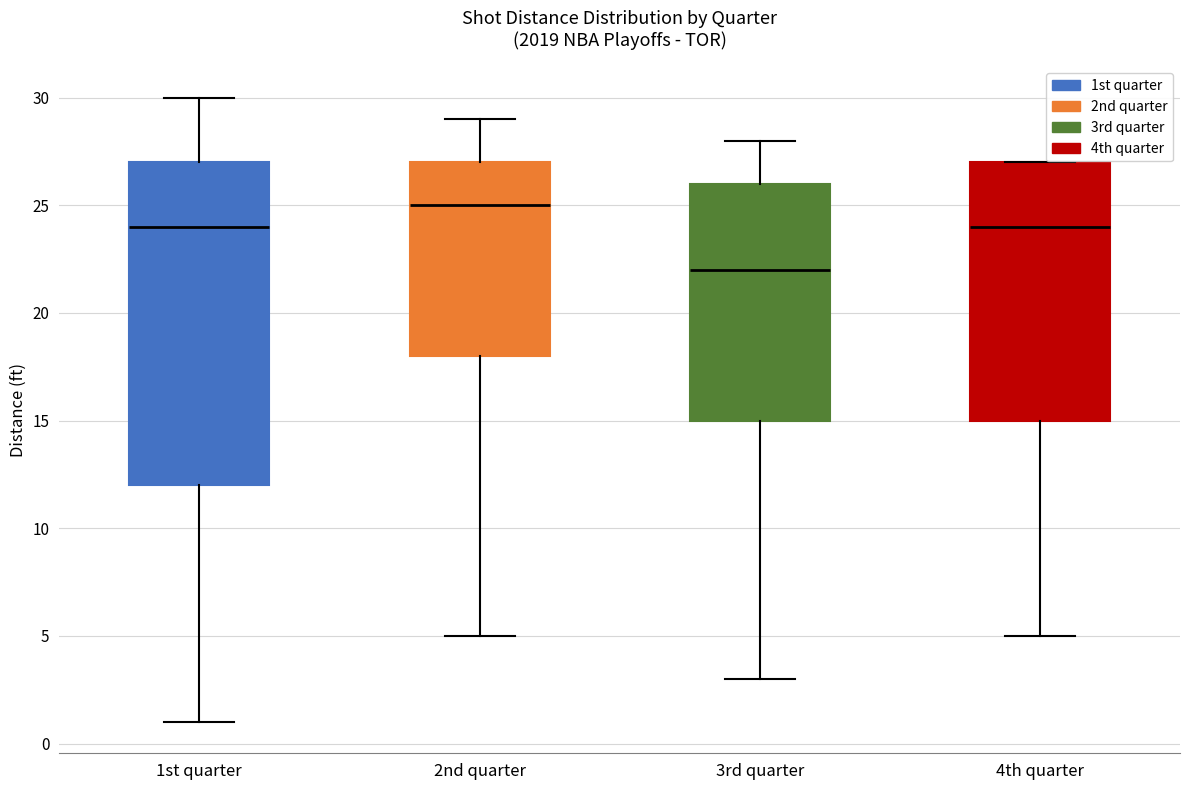

Reading left to right, transcribe this box plot: for each box, give where its median line is, the range the box spans, and where its two whiskers end, as read against the y-axis. The values are not printed on the chart, so give them approximately, as read against the axis.

1st quarter: median 24, box 12 to 27, whiskers 1 to 30
2nd quarter: median 25, box 18 to 27, whiskers 5 to 29
3rd quarter: median 22, box 15 to 26, whiskers 3 to 28
4th quarter: median 24, box 15 to 27, whiskers 5 to 27